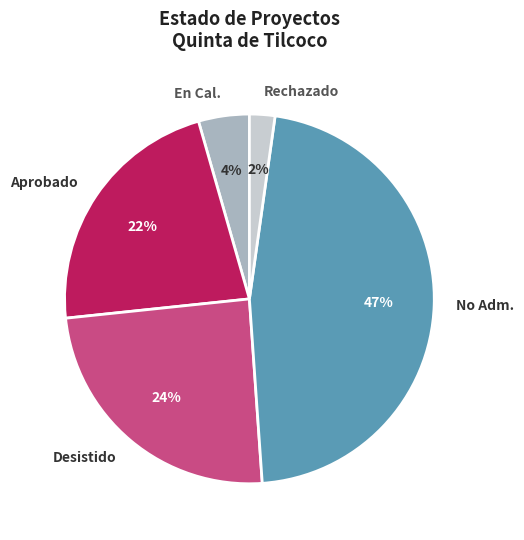

The Rechazado slice represents 2% of the pie. True or false?

True